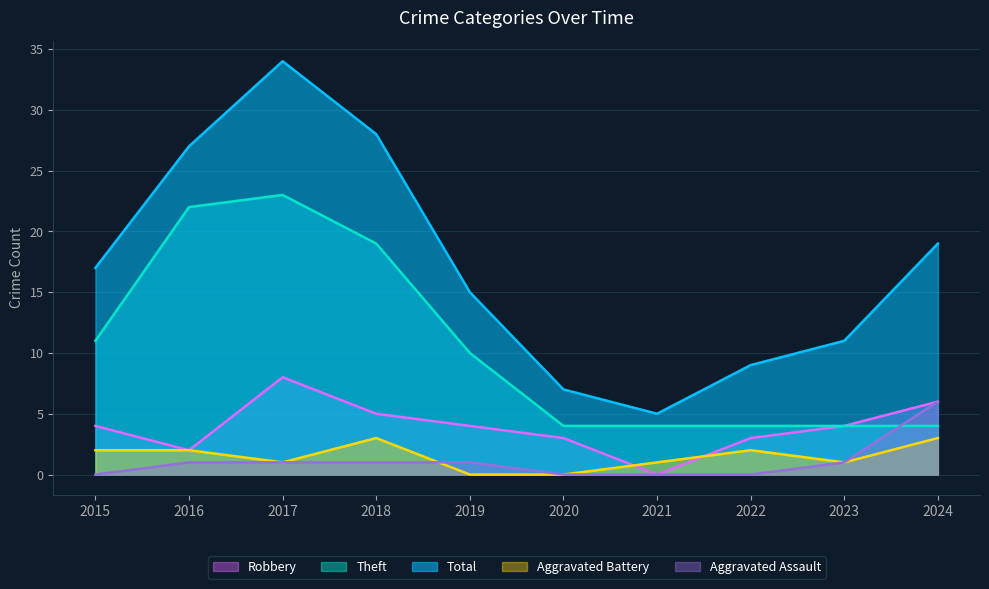

Which has a higher value, 2017 or 2022?

2017